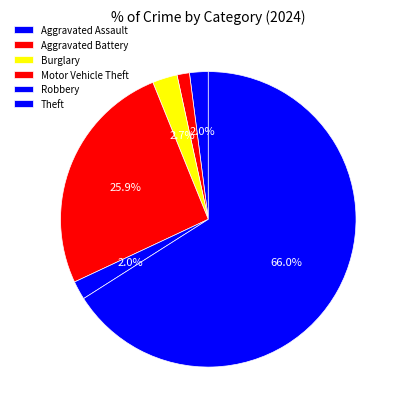

Count the number of slices in the pie.

6